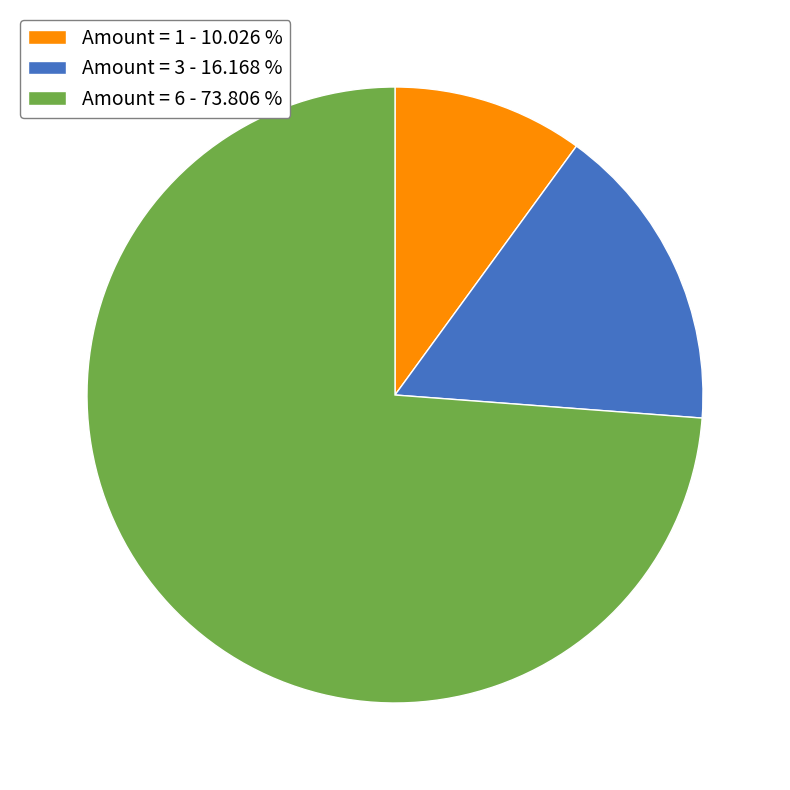

Does Amount = 3 - 16.168 % account for over 50% of the chart?

No